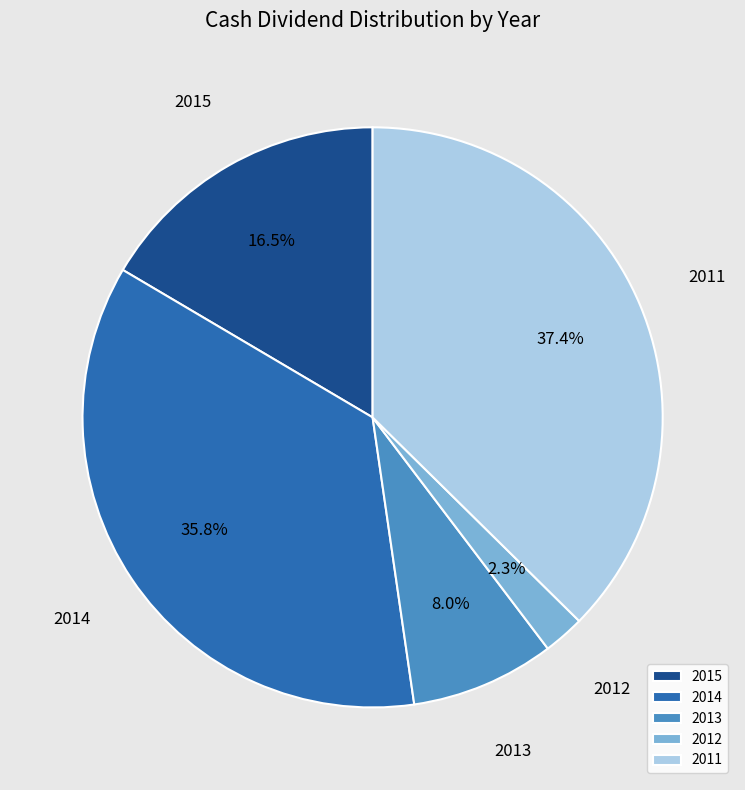

Is it true that 2014 is 21% of the pie?

False